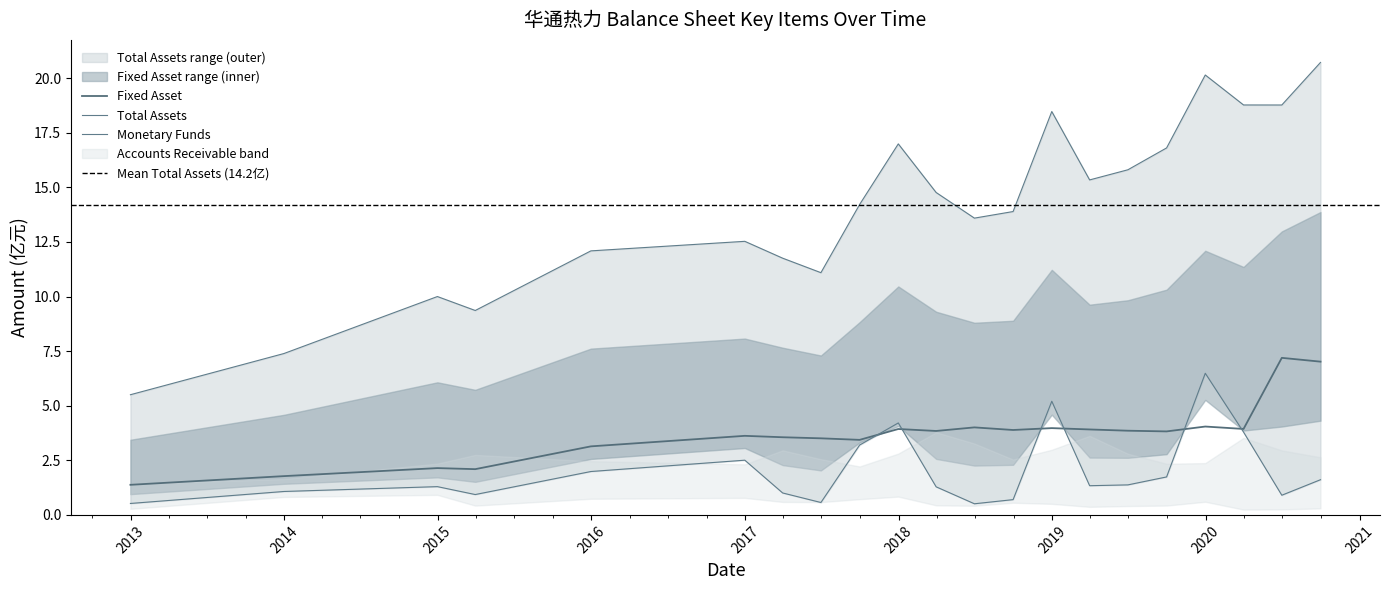

How many interior local peaks does the MONETARYFUNDS series have?

5